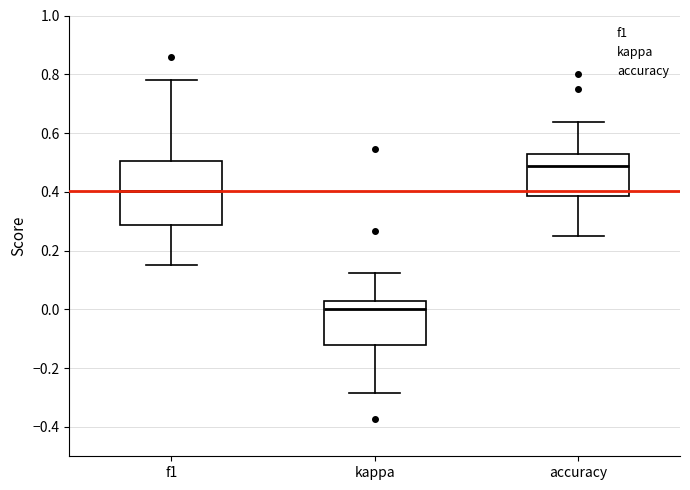

Comparing the boxes themselves (not the whiskers), which one is the tallest?

f1